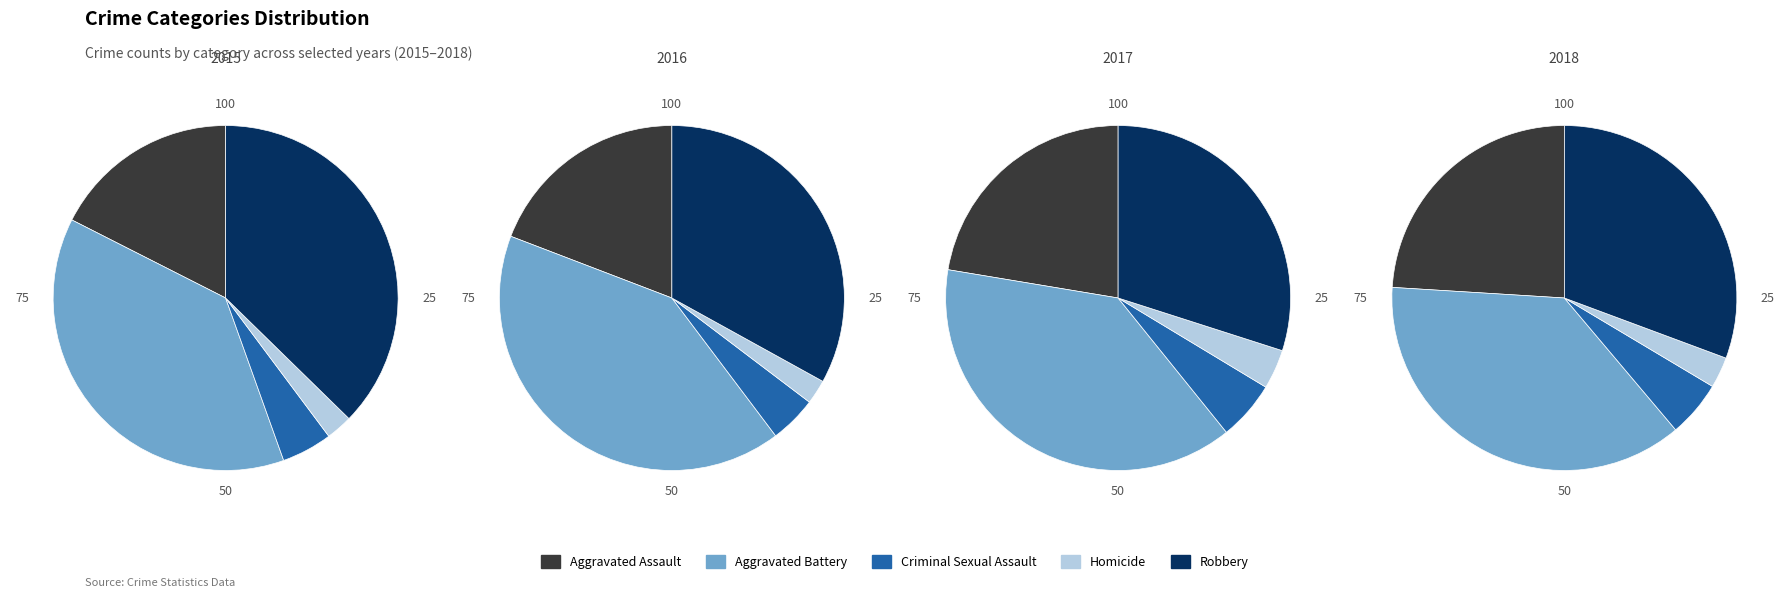

The 4 slice represents 1% of the pie. True or false?

False